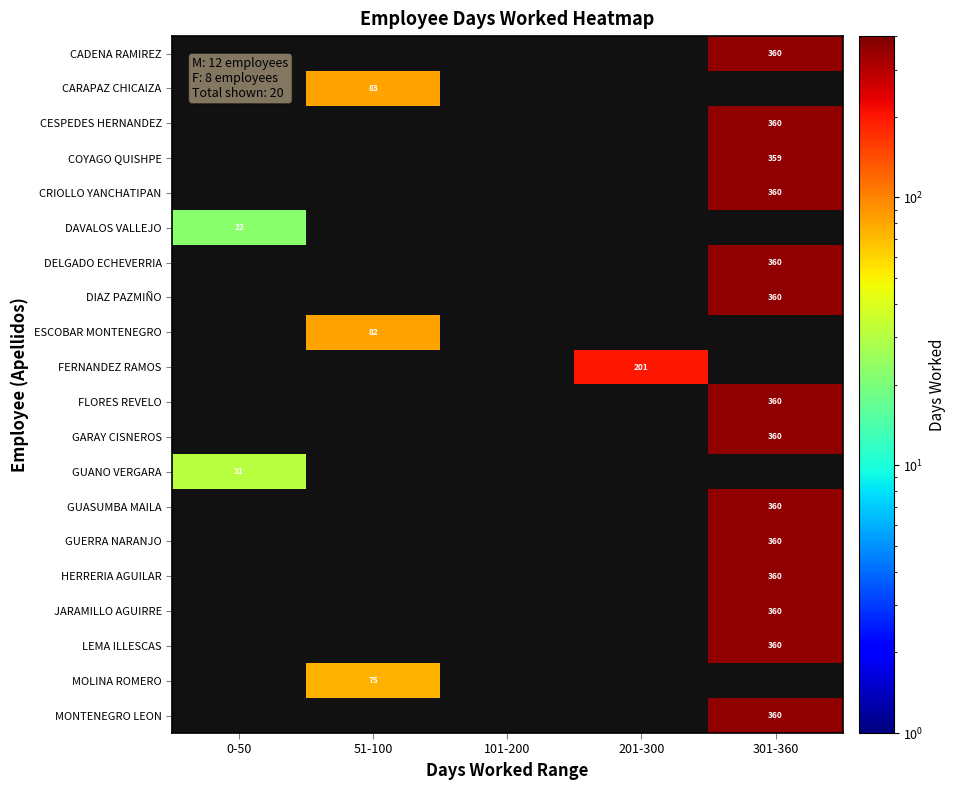

The CRIOLLO YANCHATIPAN series shows 360 at 301-360. True or false?

True